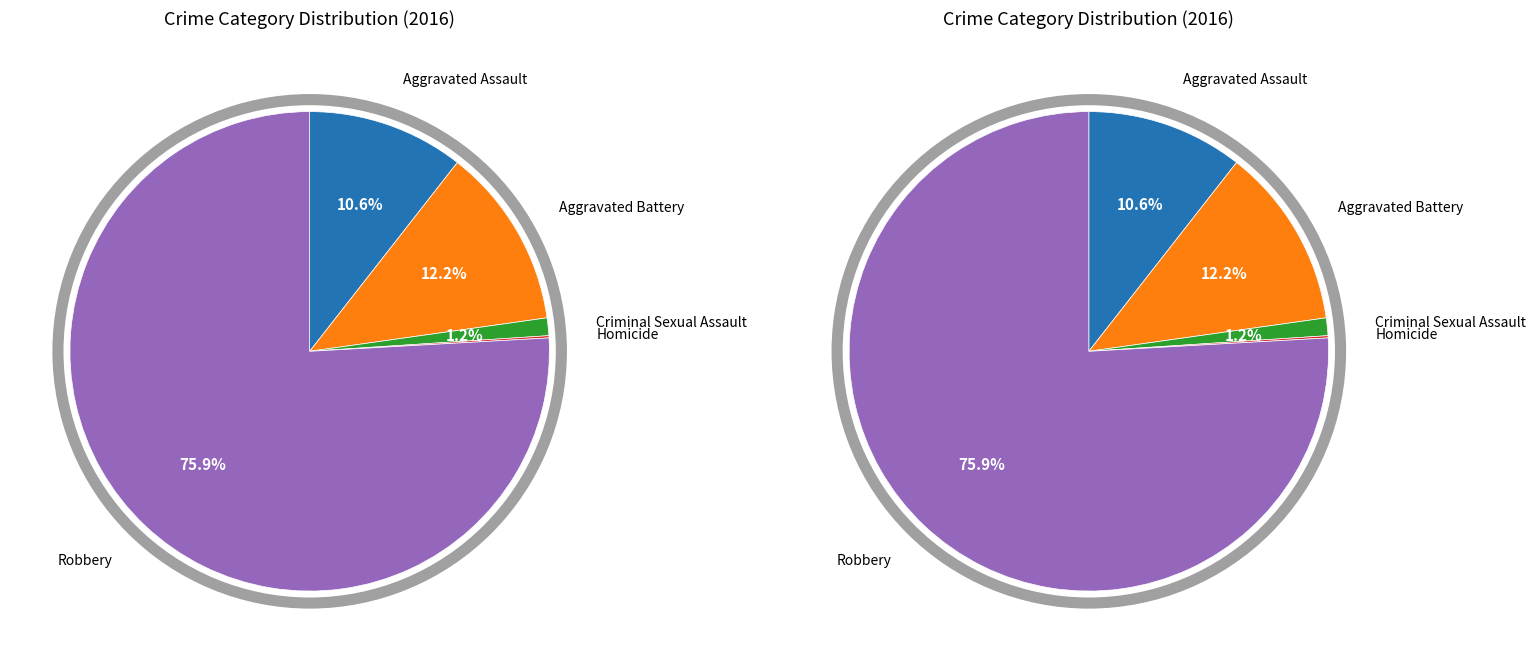

Is it true that Robbery is 76% of the pie?

True